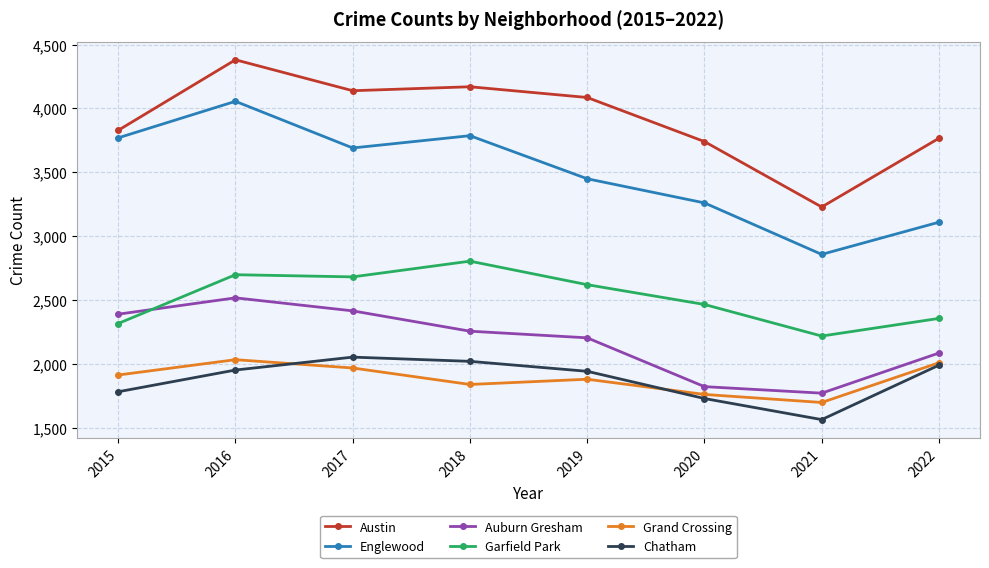

The value of Grand Crossing at 2015 is 1914. True or false?

True